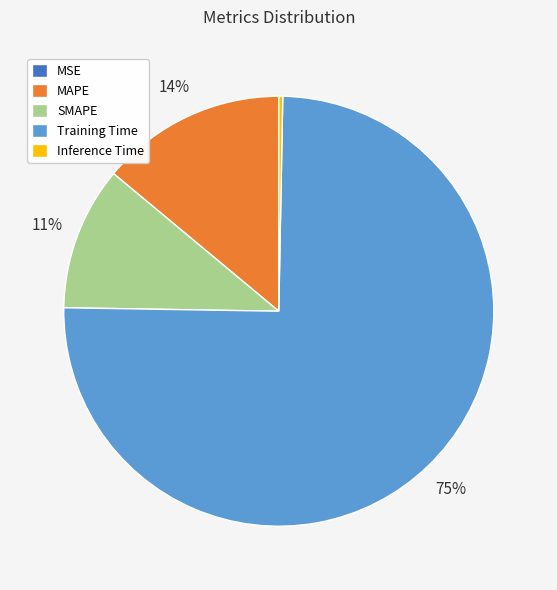

What is the largest slice in the pie chart?

Training Time